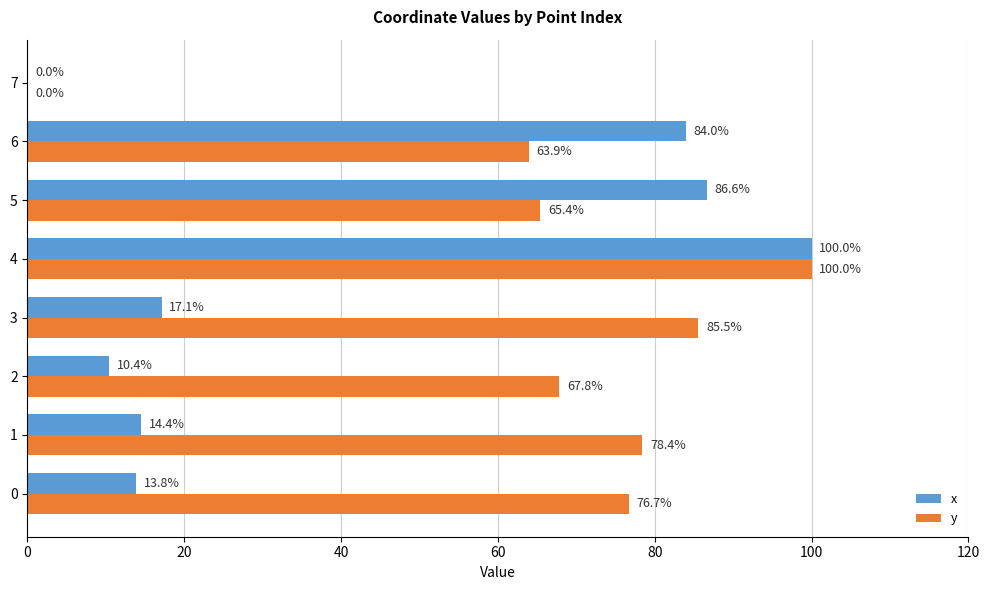

At which category is the sum across all series the highest?

4